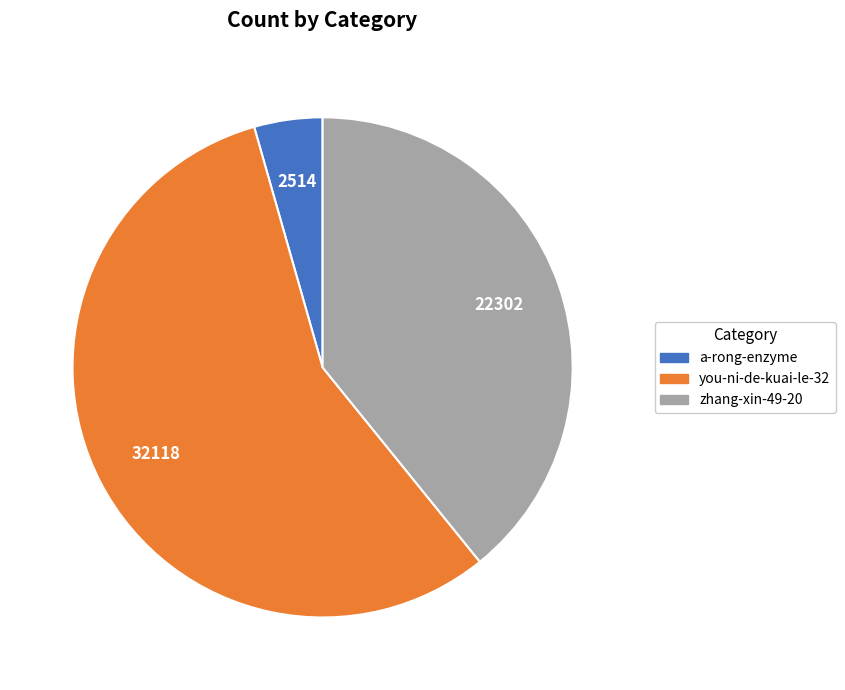

How many segments does this pie chart have?

3